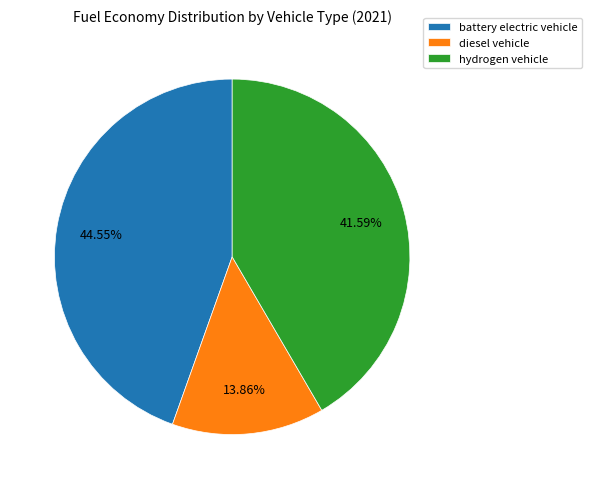

Is it true that diesel vehicle is 27% of the pie?

False